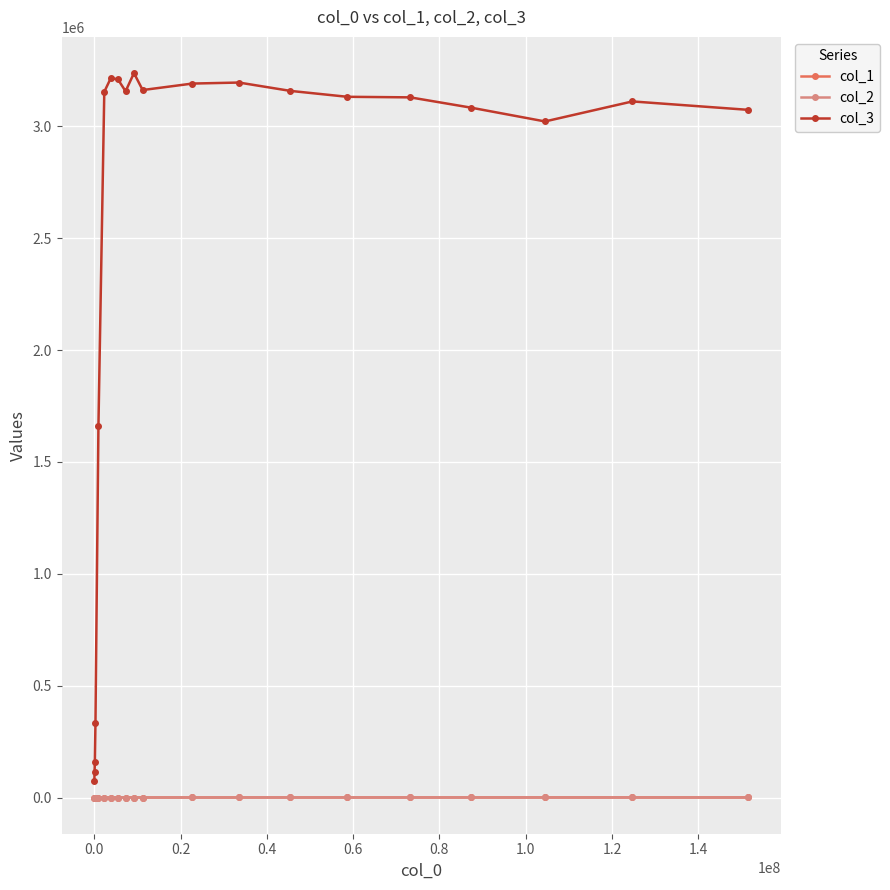

Which series has the largest range (max minus min)?

col_3